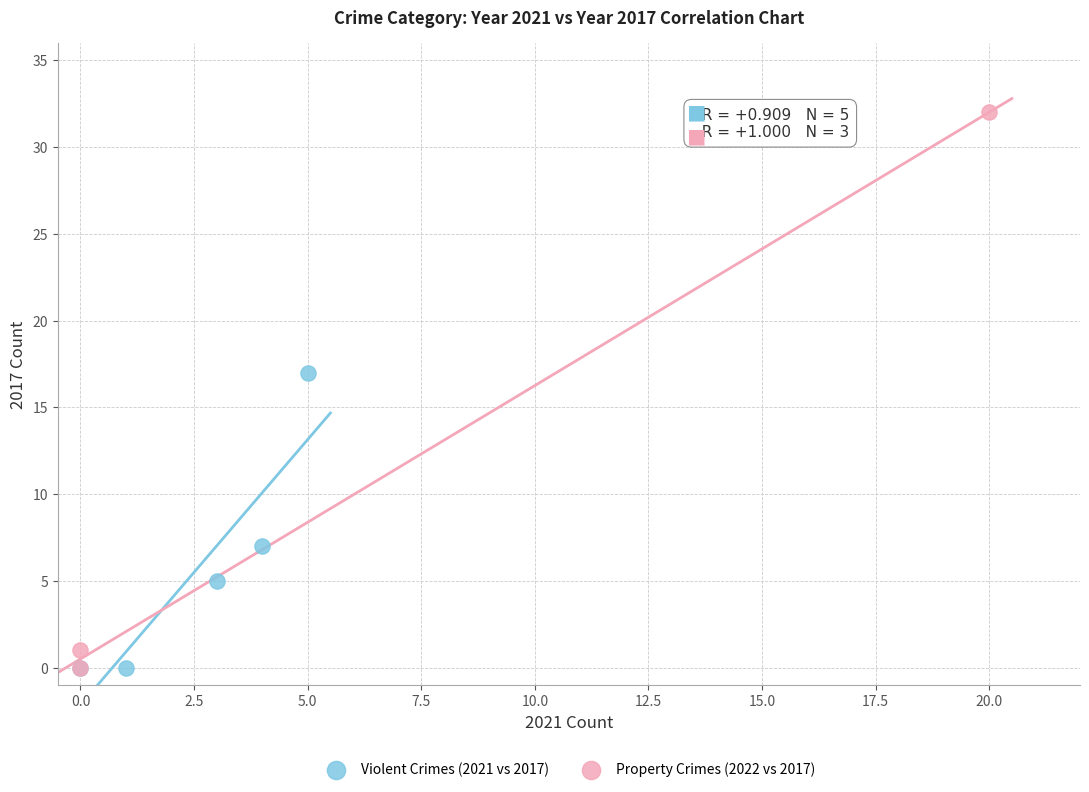

Which series reaches the maximum Y coordinate?

Property Crimes (2022 vs 2017)